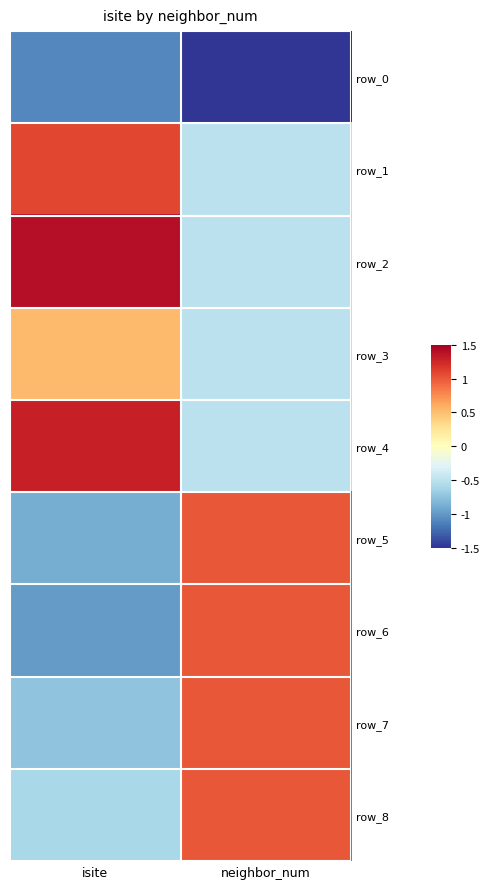

Which category has the highest value in the row_1 series?

isite